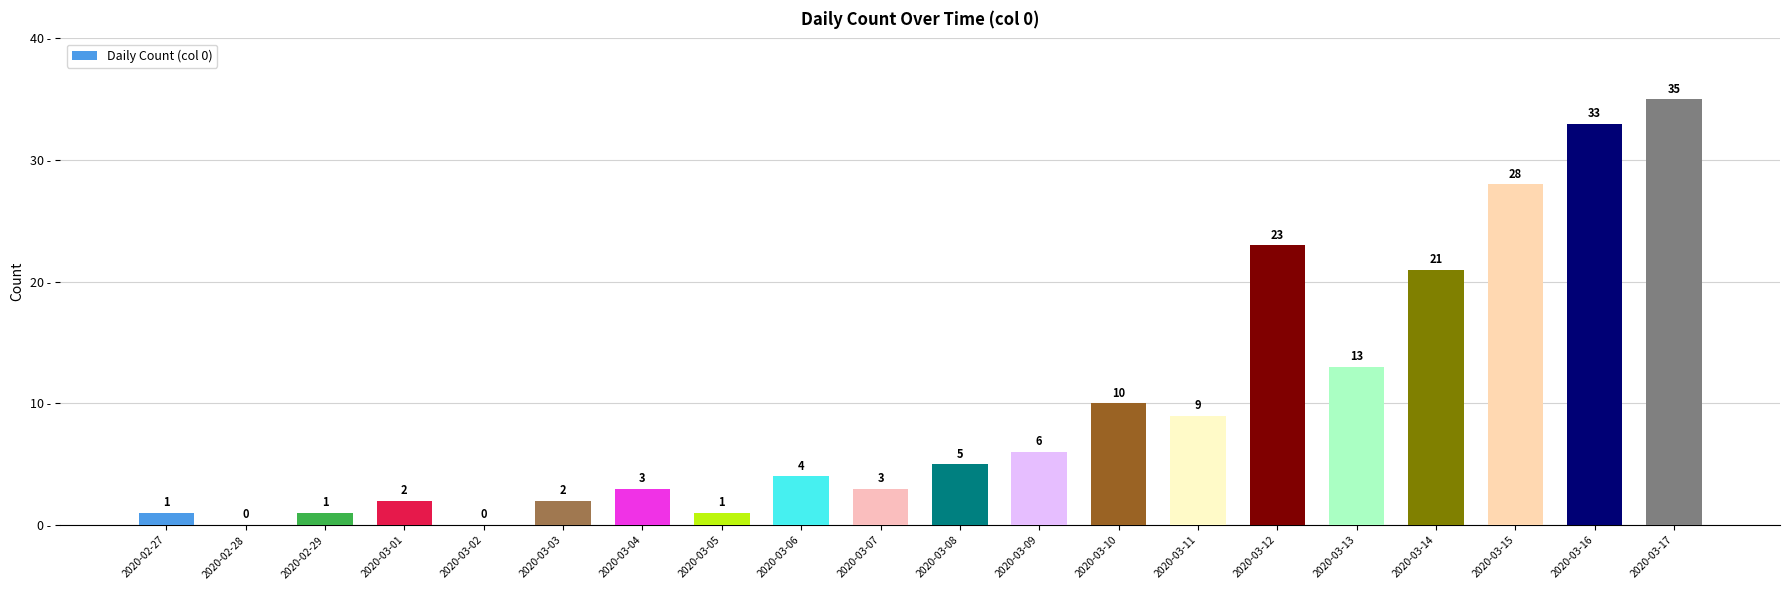

What is the sum of the values at 2020-03-06 and 2020-03-12?

27